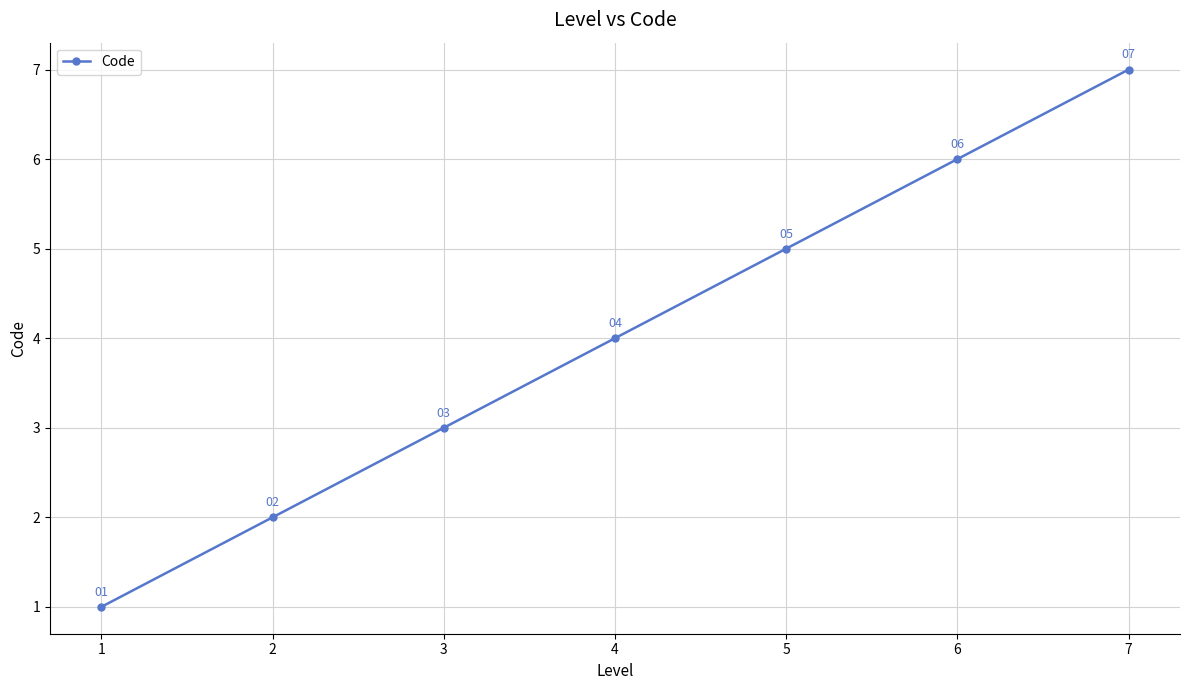

How many values are below 4?

3